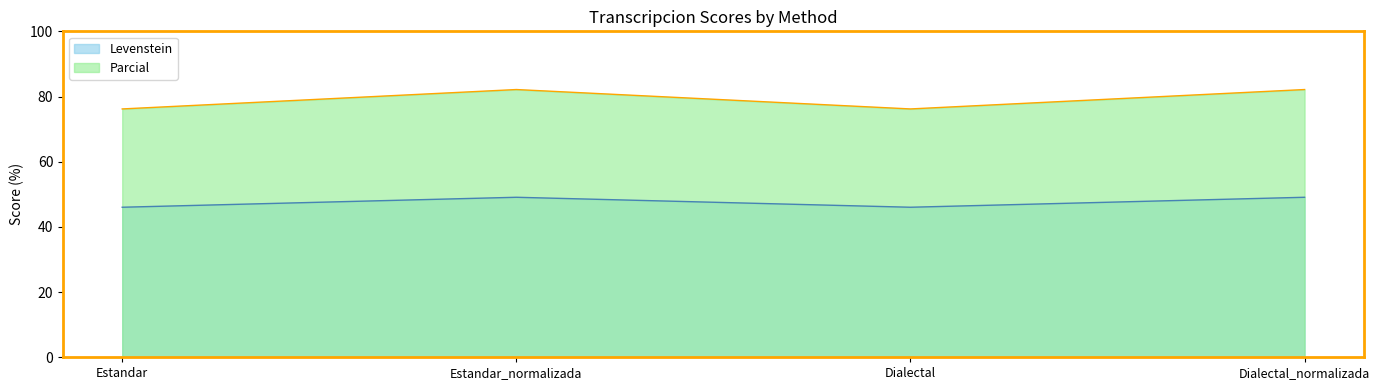

Where does the Levenstein series first go above 49?

Estandar_normalizada